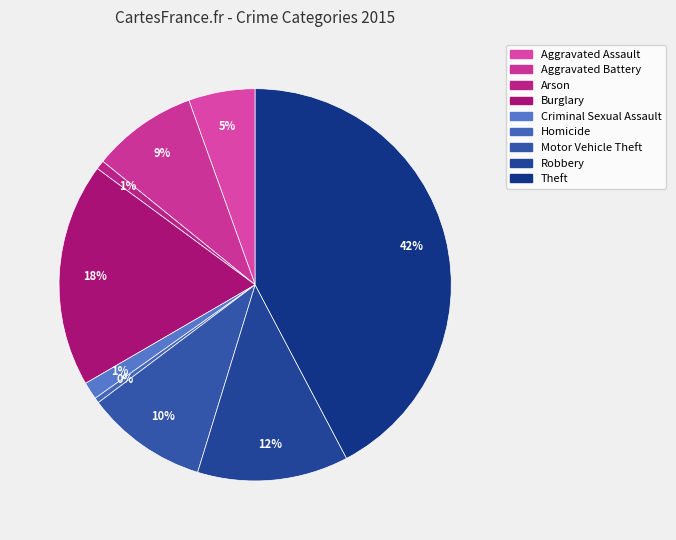

Does any single category account for the majority?

No